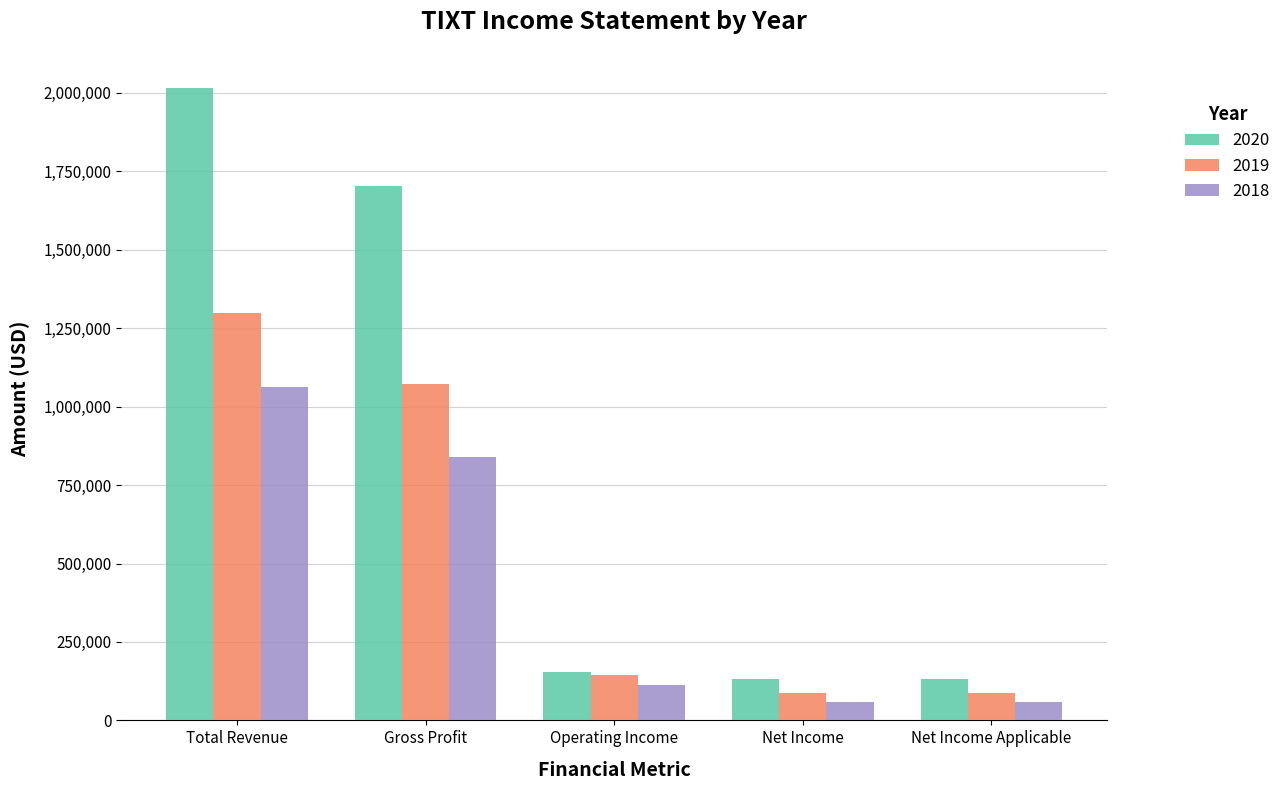

At how many categories does at least one series exceed 1327297?

2